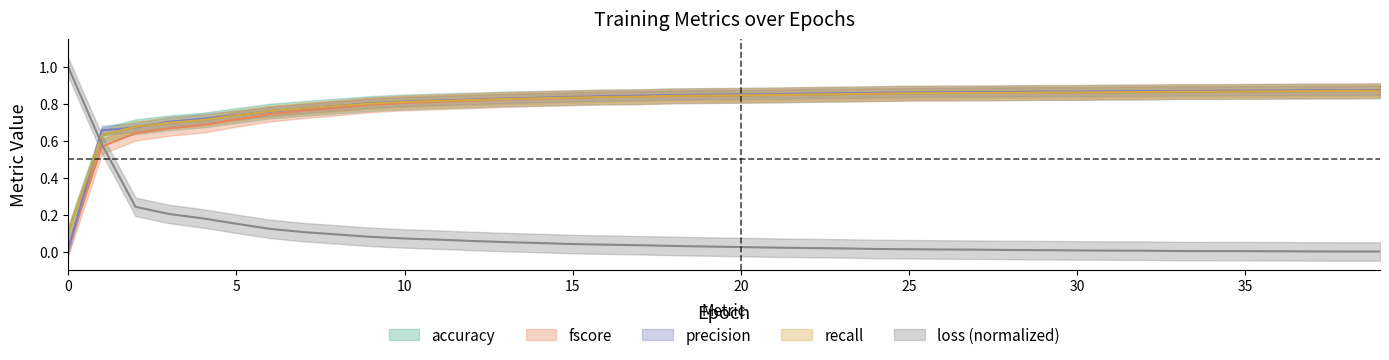

At which category is the sum across all series the highest?

39